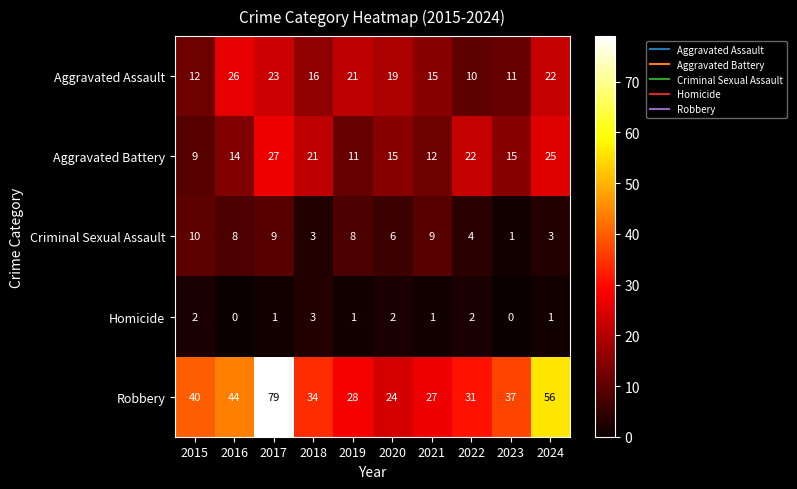

Rank the series by their maximum value, from lowest to highest.

Homicide, Criminal Sexual Assault, Aggravated Assault, Aggravated Battery, Robbery